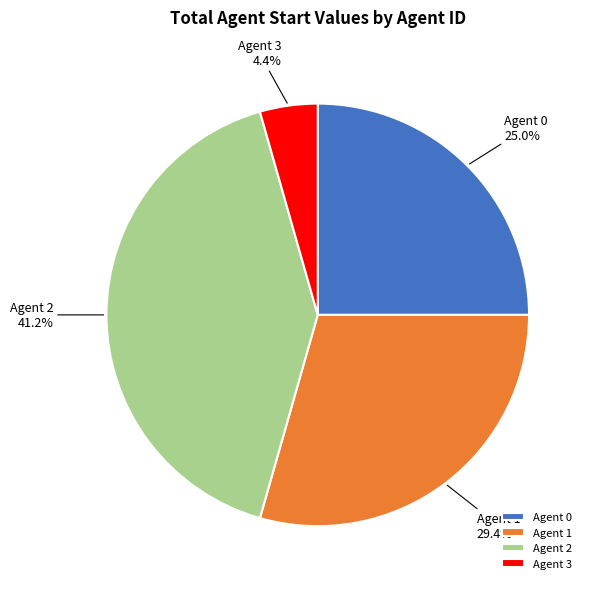

What percentage is the Agent 0 slice, to the nearest percent?

25%